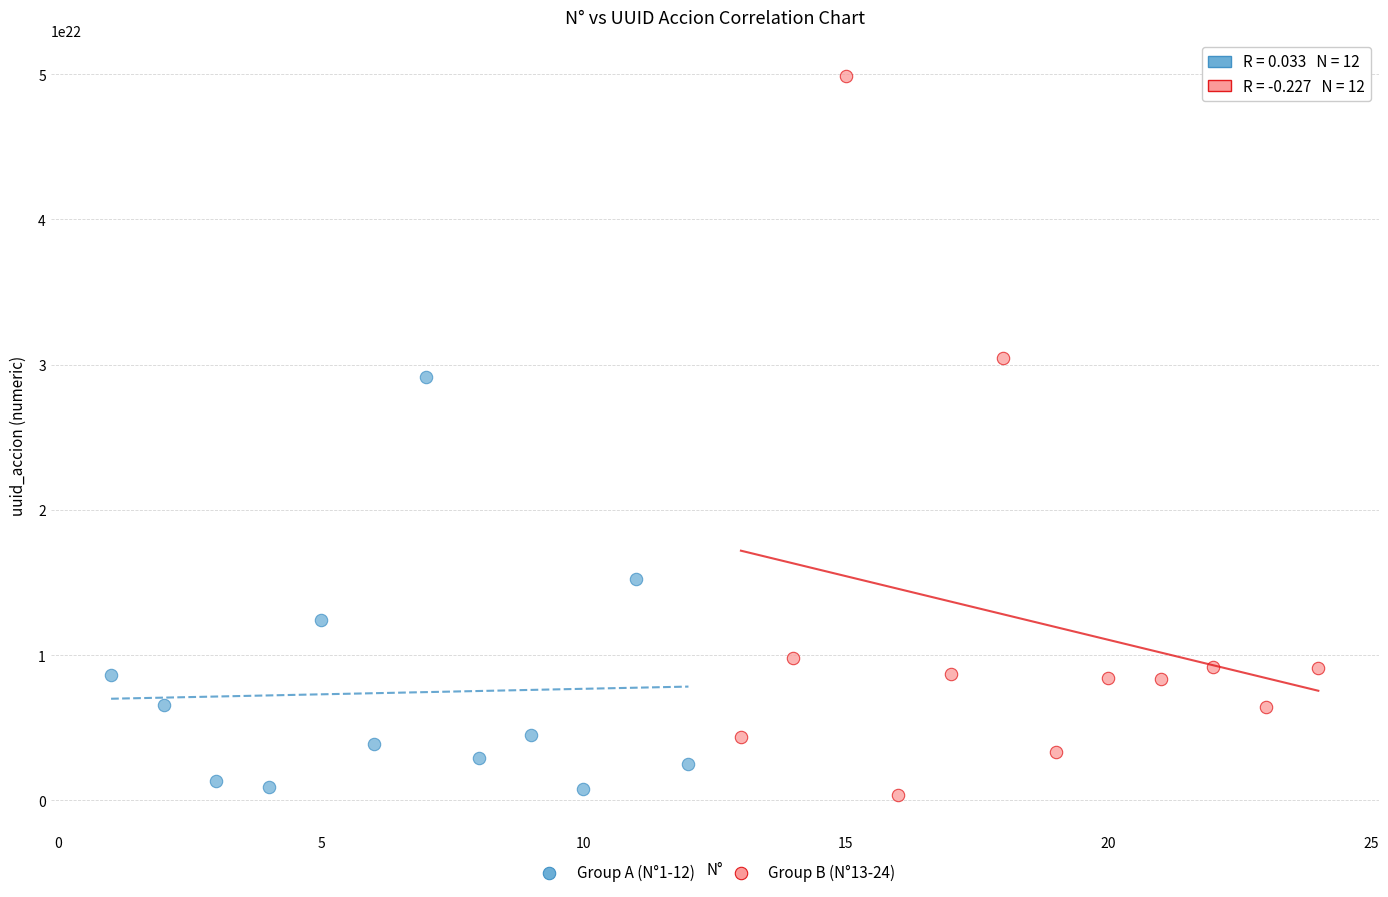

Which series has the widest spread of Y values?

Group B (N°13-24)